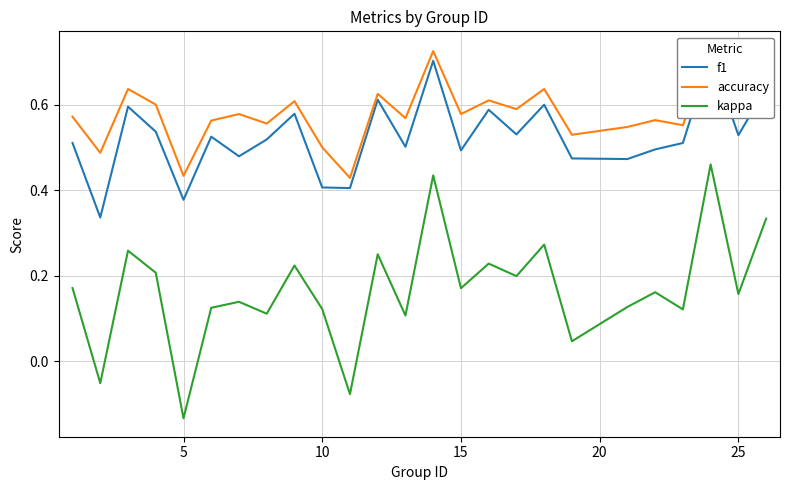

True or false: accuracy and f1 cross at least once.

False